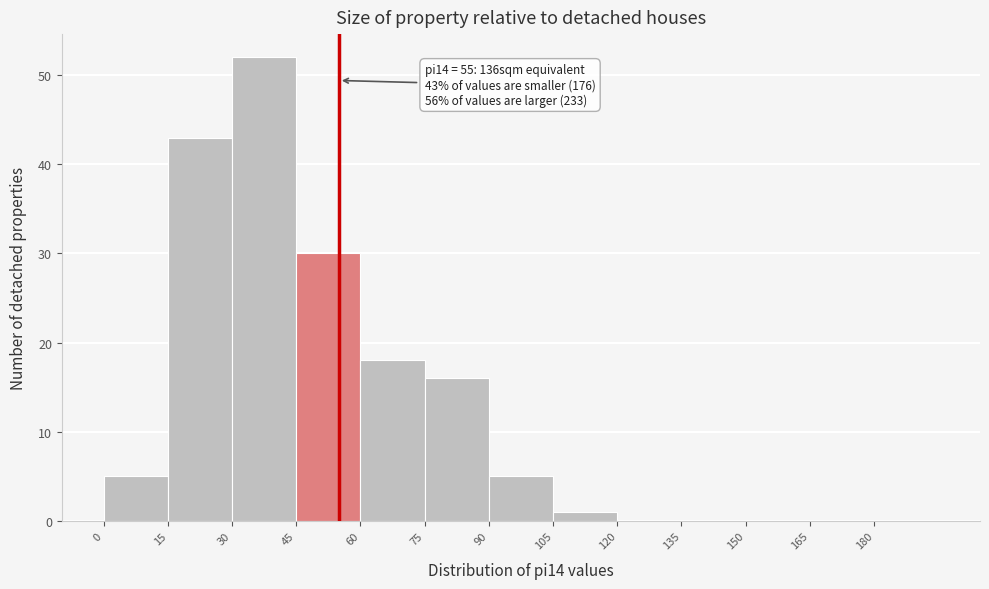

Over which range of the x-axis is the bar tallest?

30 to 45